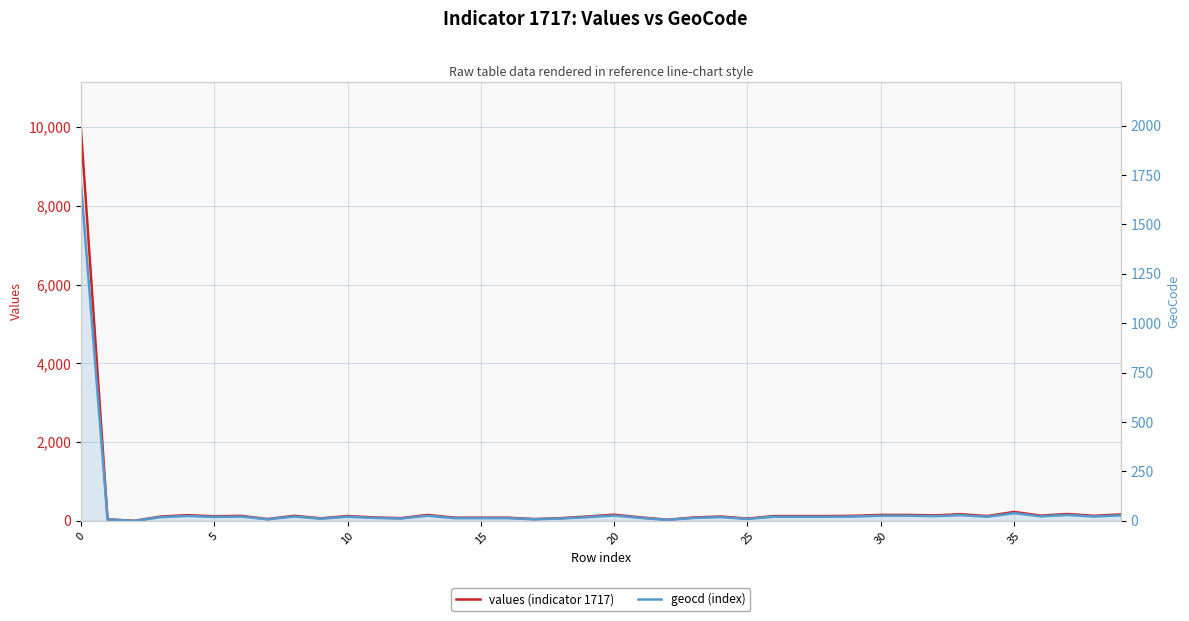

What is the maximum value shown in the chart?

9959